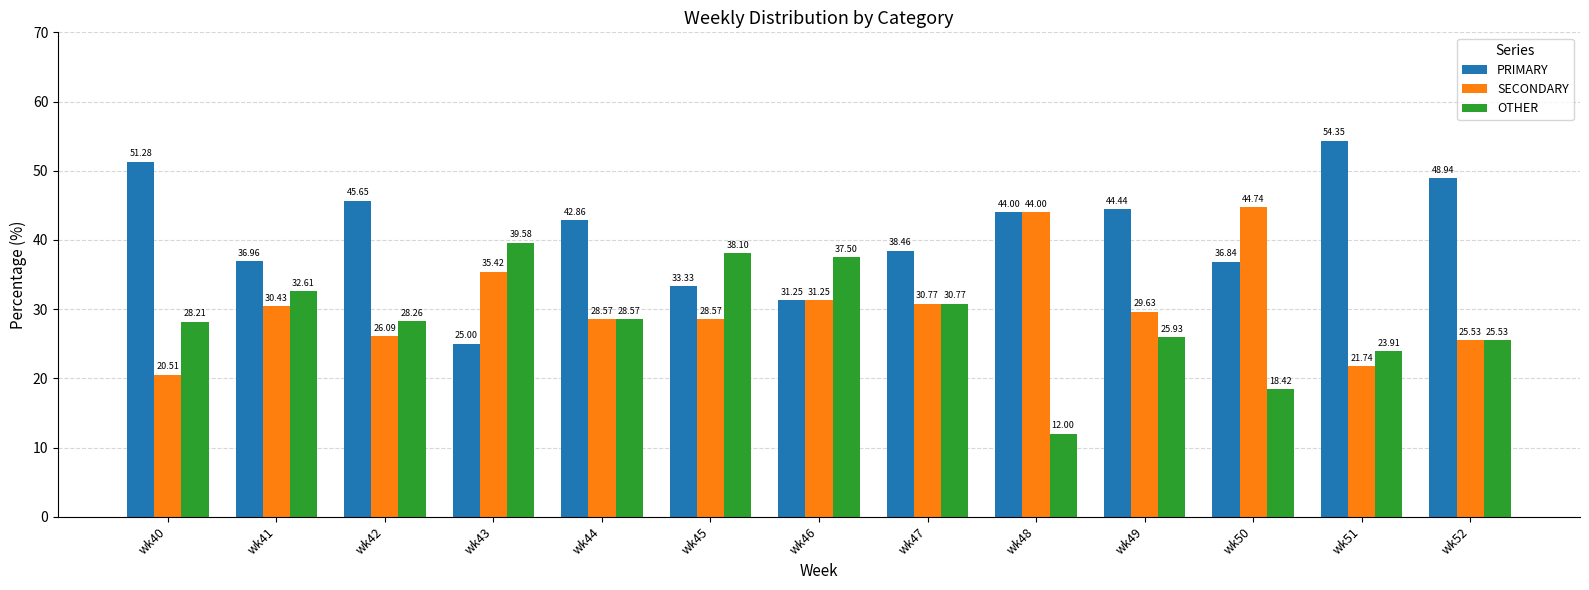

What is the difference between the OTHER values at wk49 and wk51?

2.0